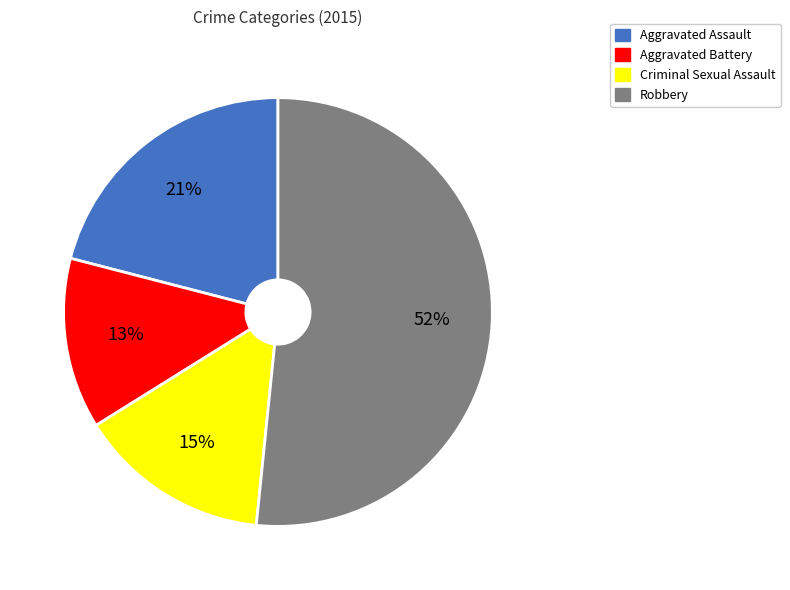

True or false: Aggravated Battery accounts for 13% of the total.

True